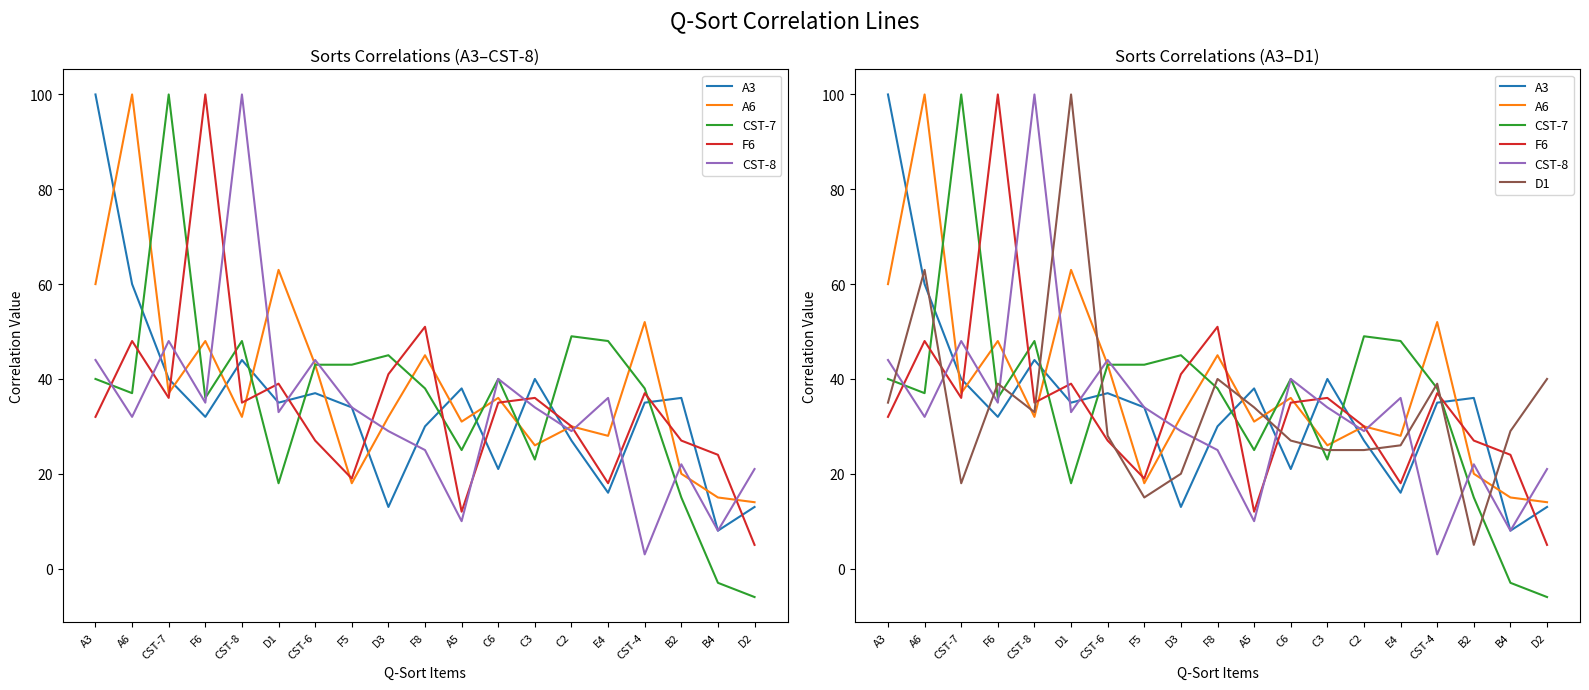

What is the label of the 17th point from the right?

CST-7